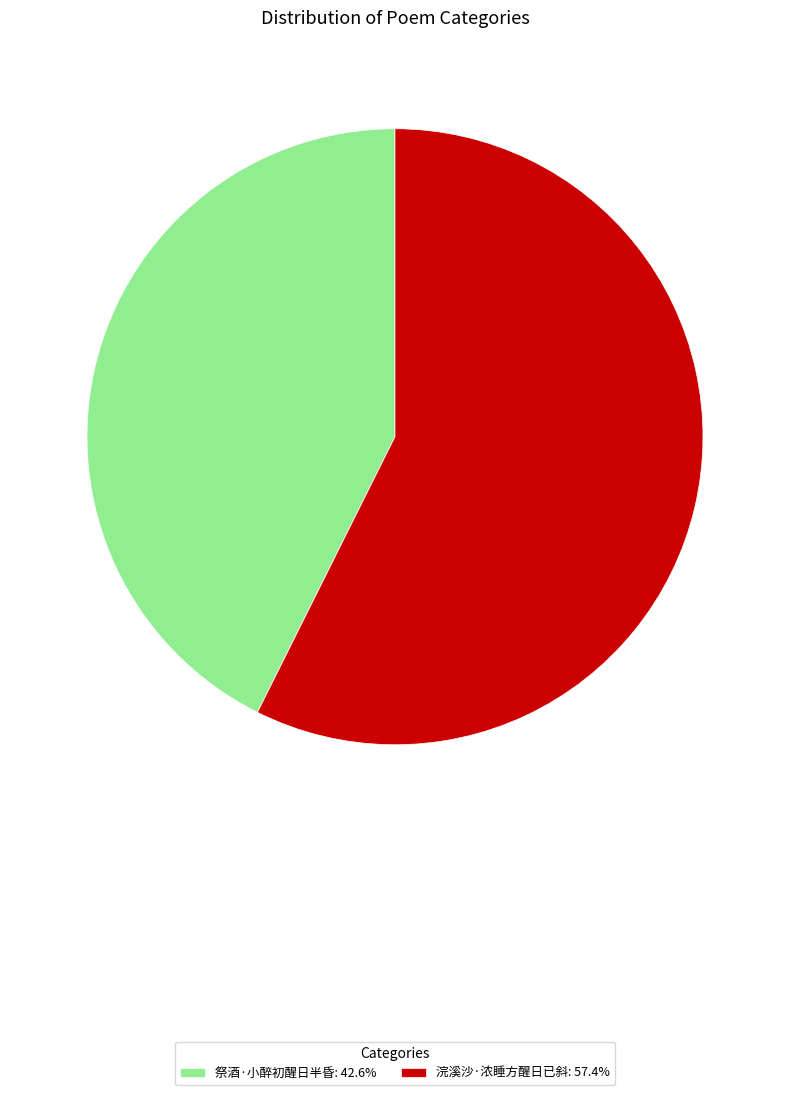

Is the sum of 祭酒·小醉初醒日半昏: 42.6% and 浣溪沙·浓睡方醒日已斜: 57.4% greater than half?

Yes